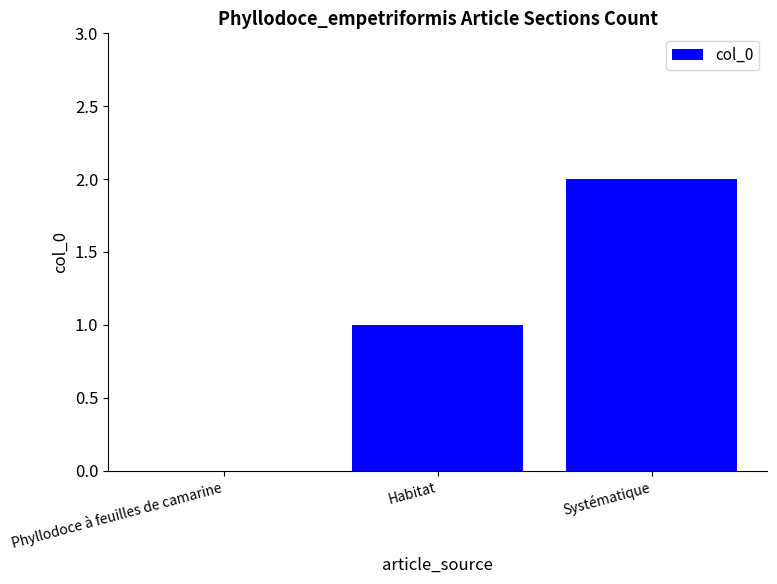

The chart shows a value of 2 at Systématique. True or false?

True